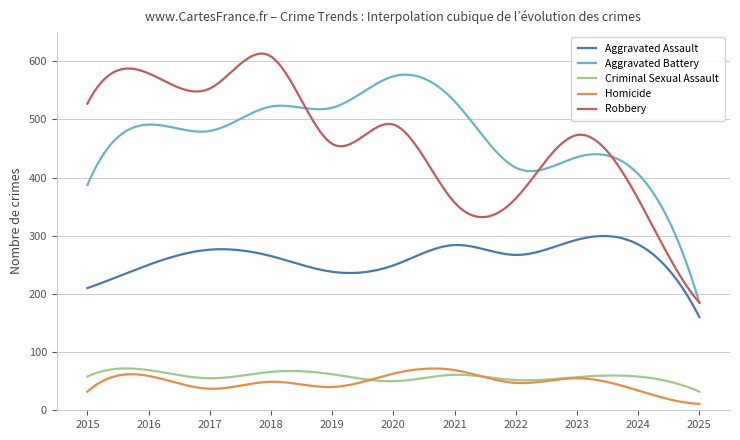

True or false: Homicide and Aggravated Assault cross at least once.

False